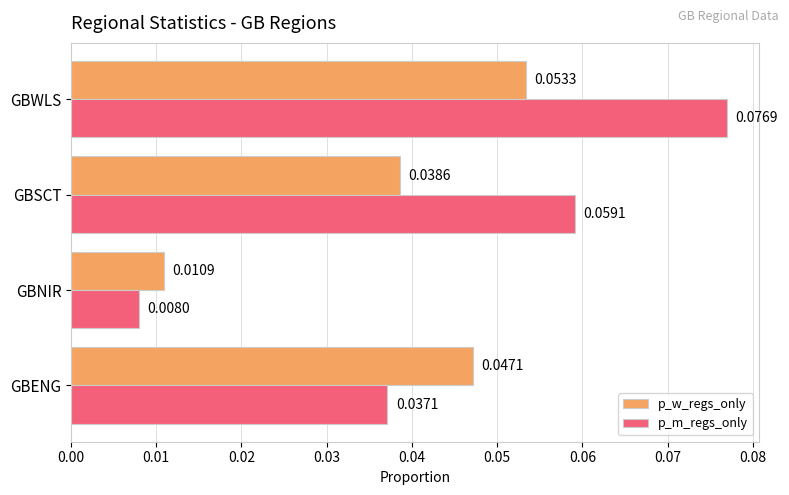

At GBWLS, list the series in order from smallest to largest.

p_w_regs_only, p_m_regs_only